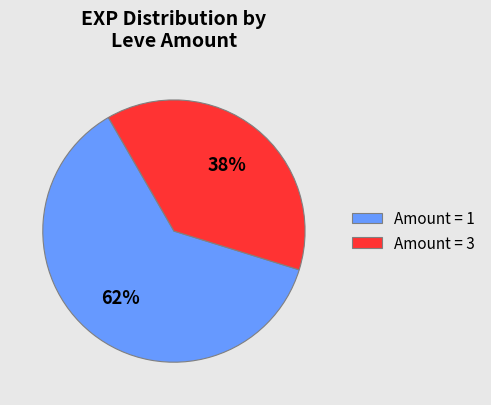

What percentage is the Amount = 3 slice, to the nearest percent?

38%